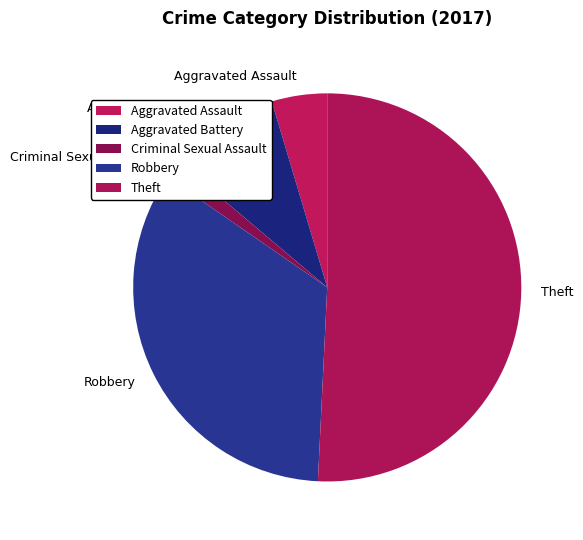

Rank the categories by value from highest to lowest.

Theft, Robbery, Aggravated Battery, Aggravated Assault, Criminal Sexual Assault